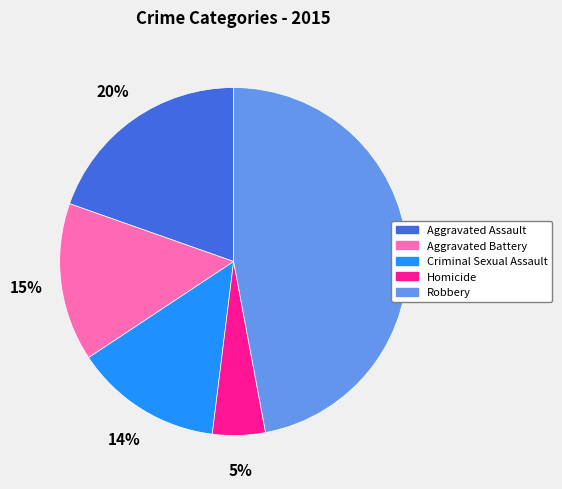

What is the largest slice in the pie chart?

Robbery